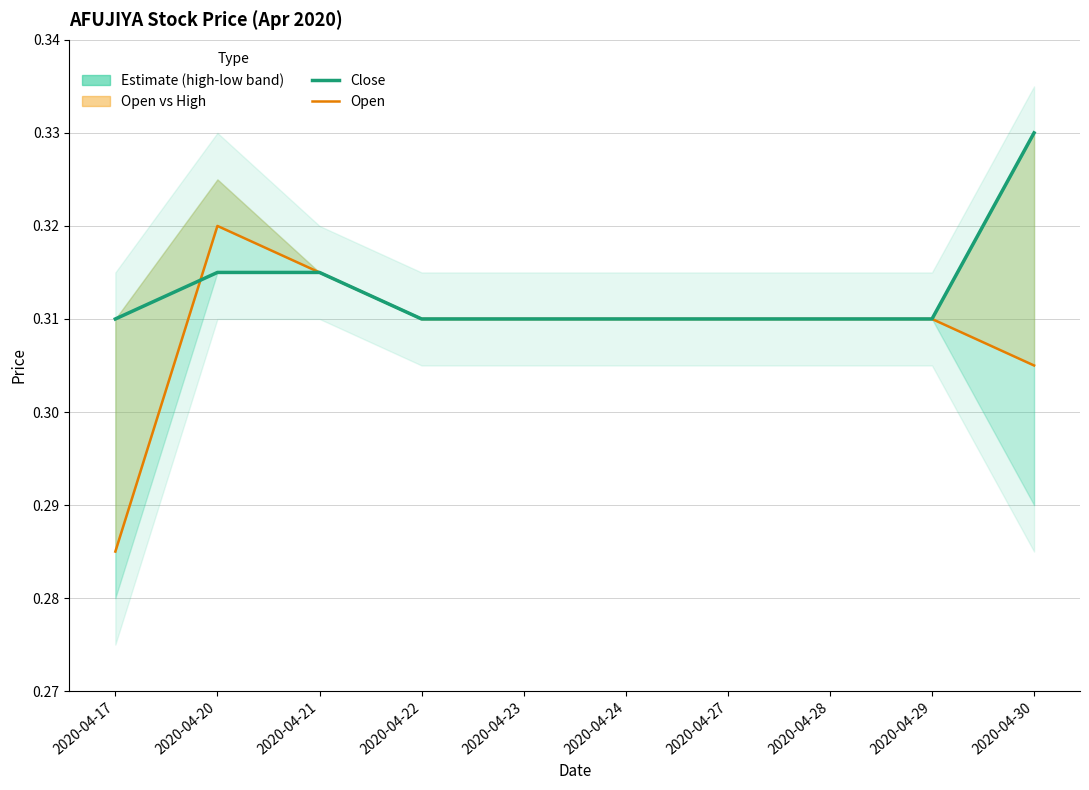

At which category is the sum across all series the highest?

2020-04-20